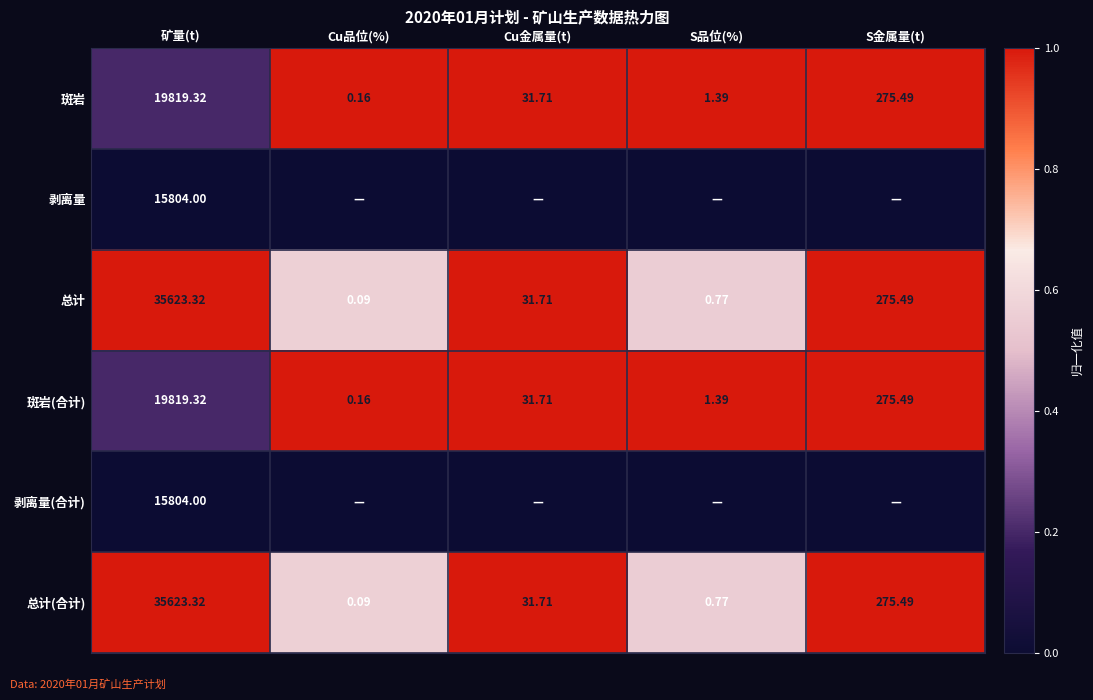

Rank the categories by 总计 value from lowest to highest.

Cu品位(%), S品位(%), Cu金属量(t), S金属量(t), 矿量(t)